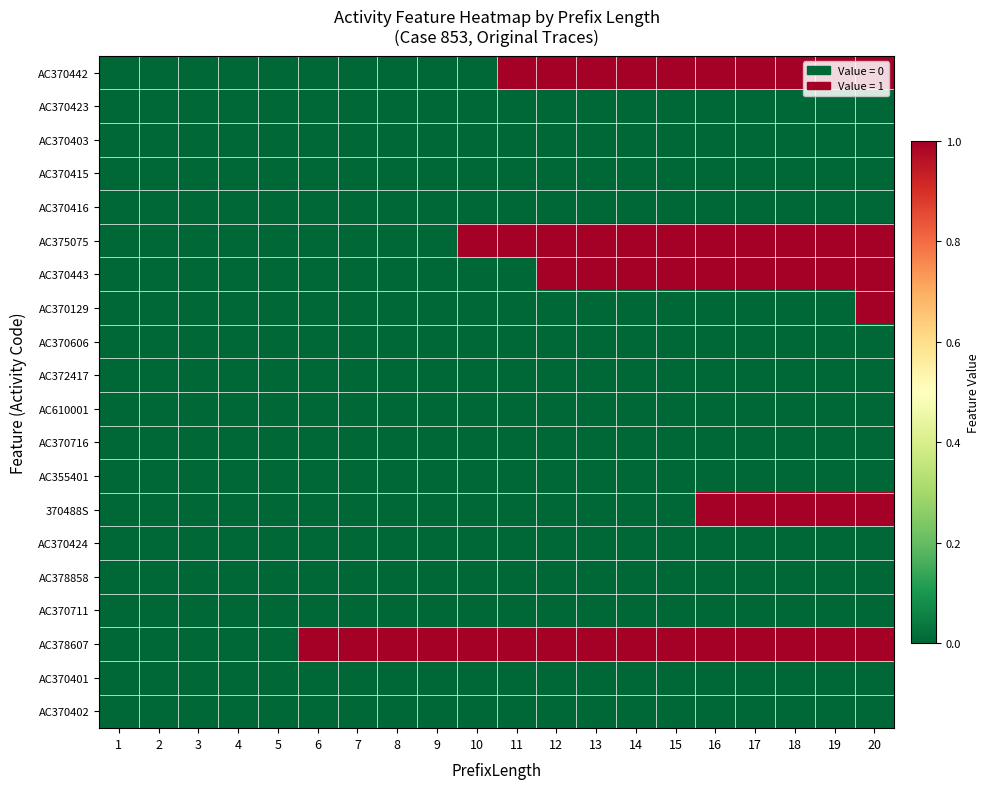

Count the number of categories in the chart.

20